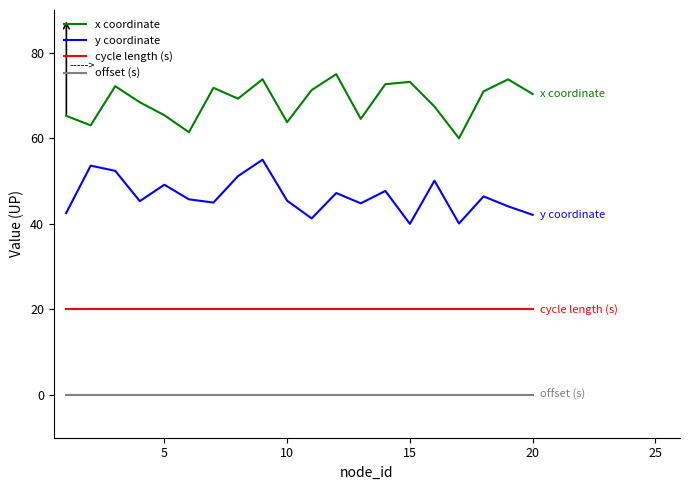

True or false: y coordinate and x coordinate cross at least once.

False